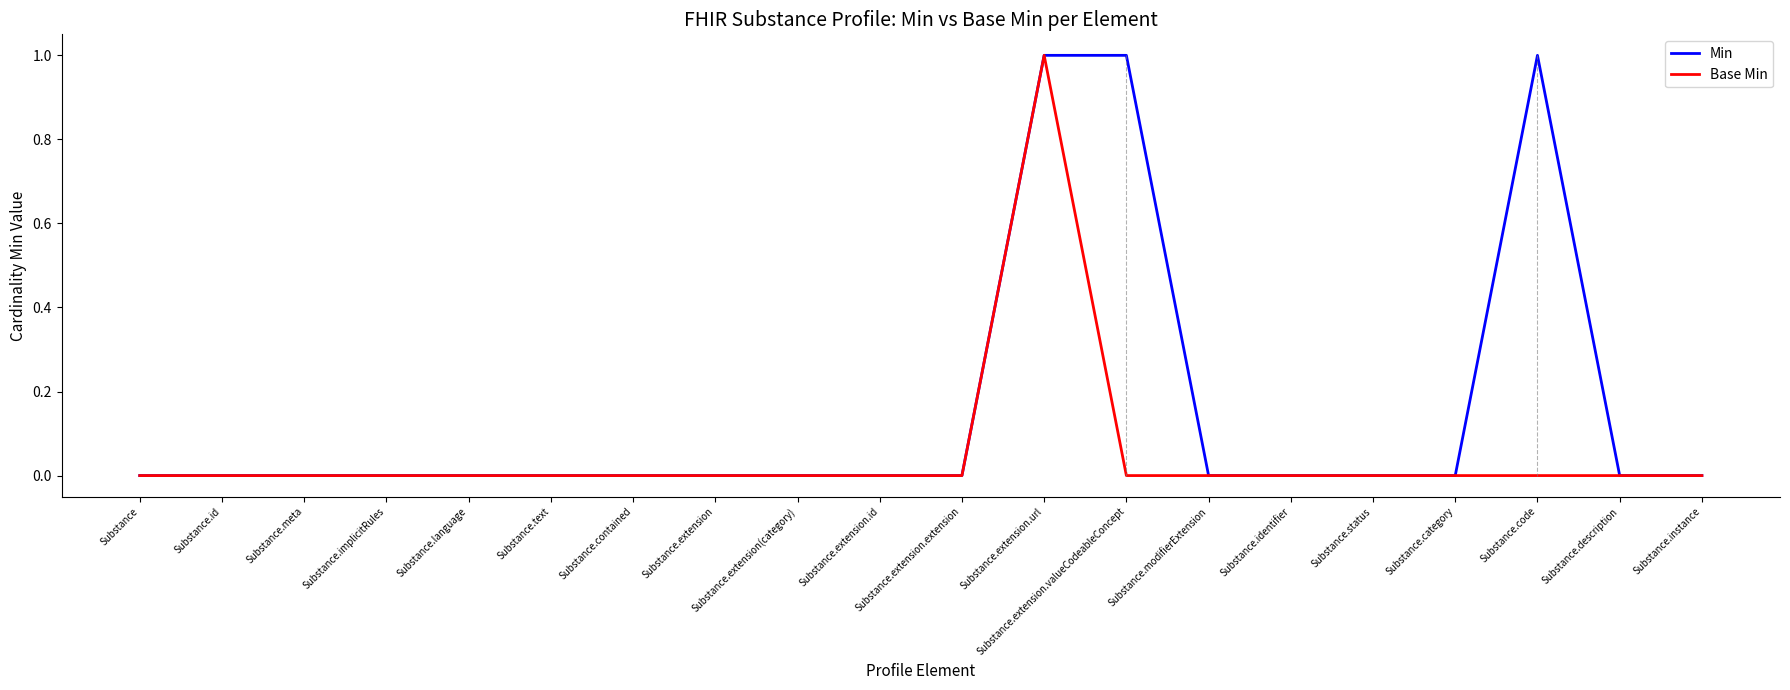

What position from the left is Substance.extension.extension?

11